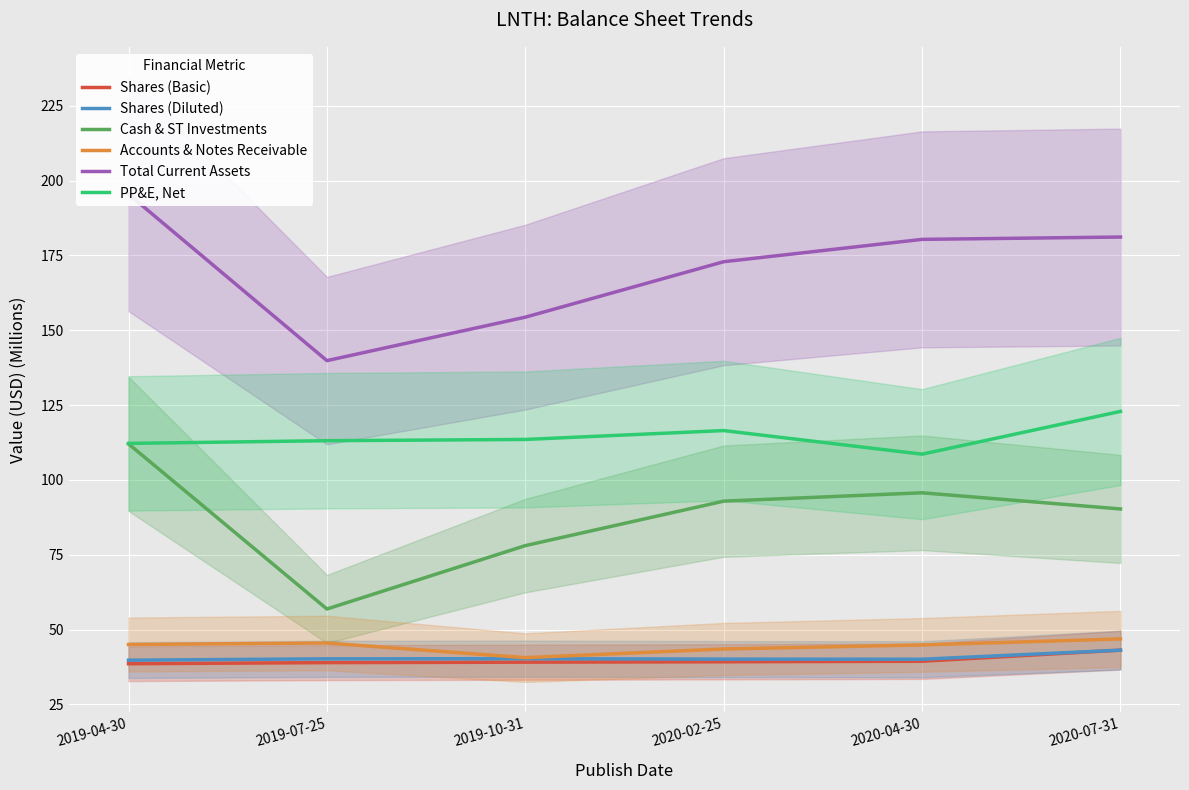

What position from the left is 2019-07-25?

2